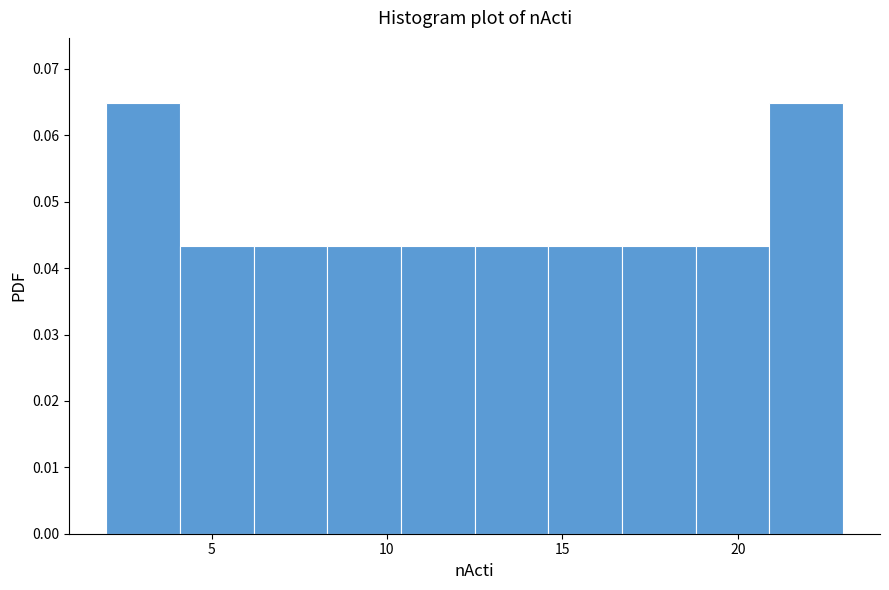

How tall is the bar that spans 2.0 to 4.1 on the x-axis? Neither the bar edges nor the heights are printed on the chart, so give them approximately, as read against the axes.

0.065